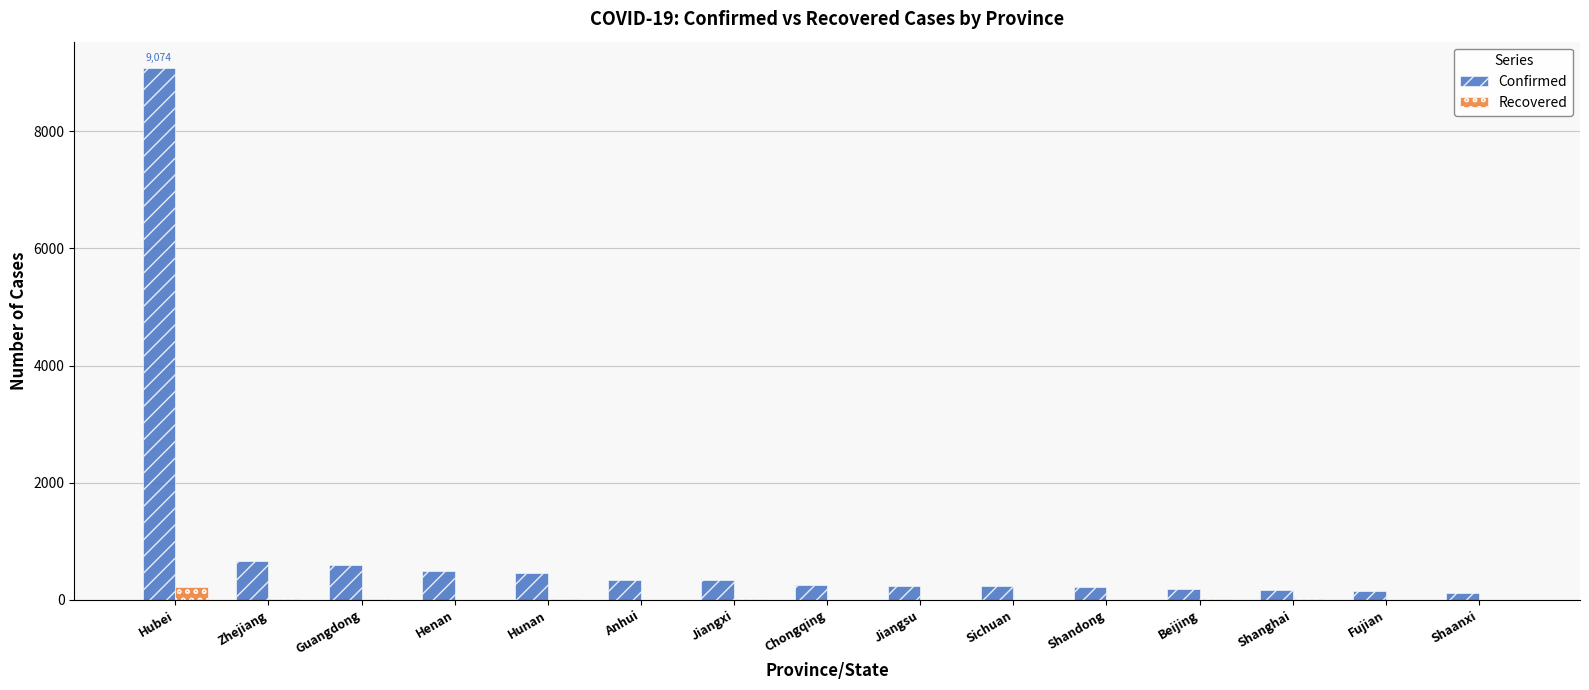

Where is Confirmed nearest to the value 4595?

Zhejiang